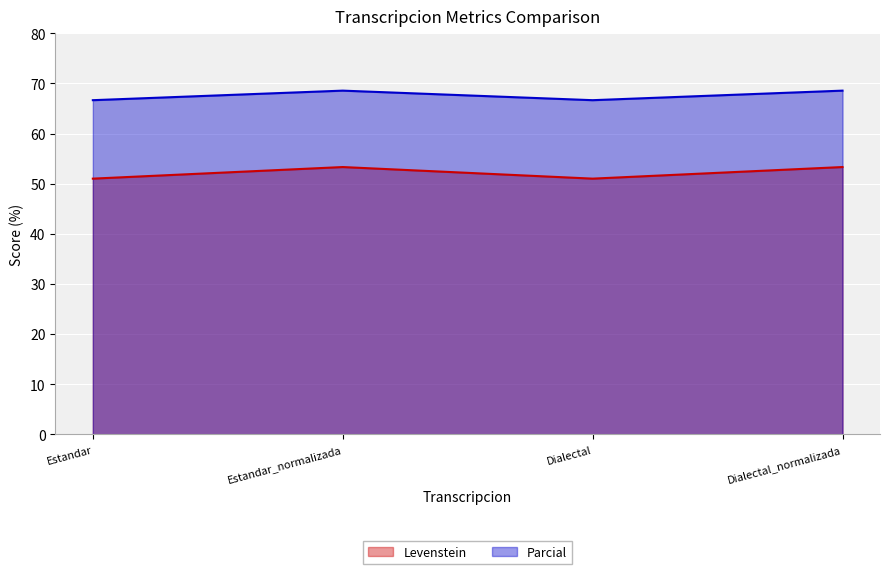

True or false: Parcial and Levenstein intersect in this chart.

False